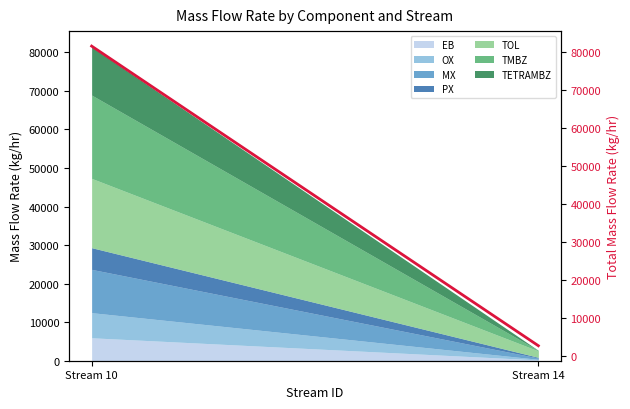

What is the change in value from Stream 10 to Stream 14?

-78739.9